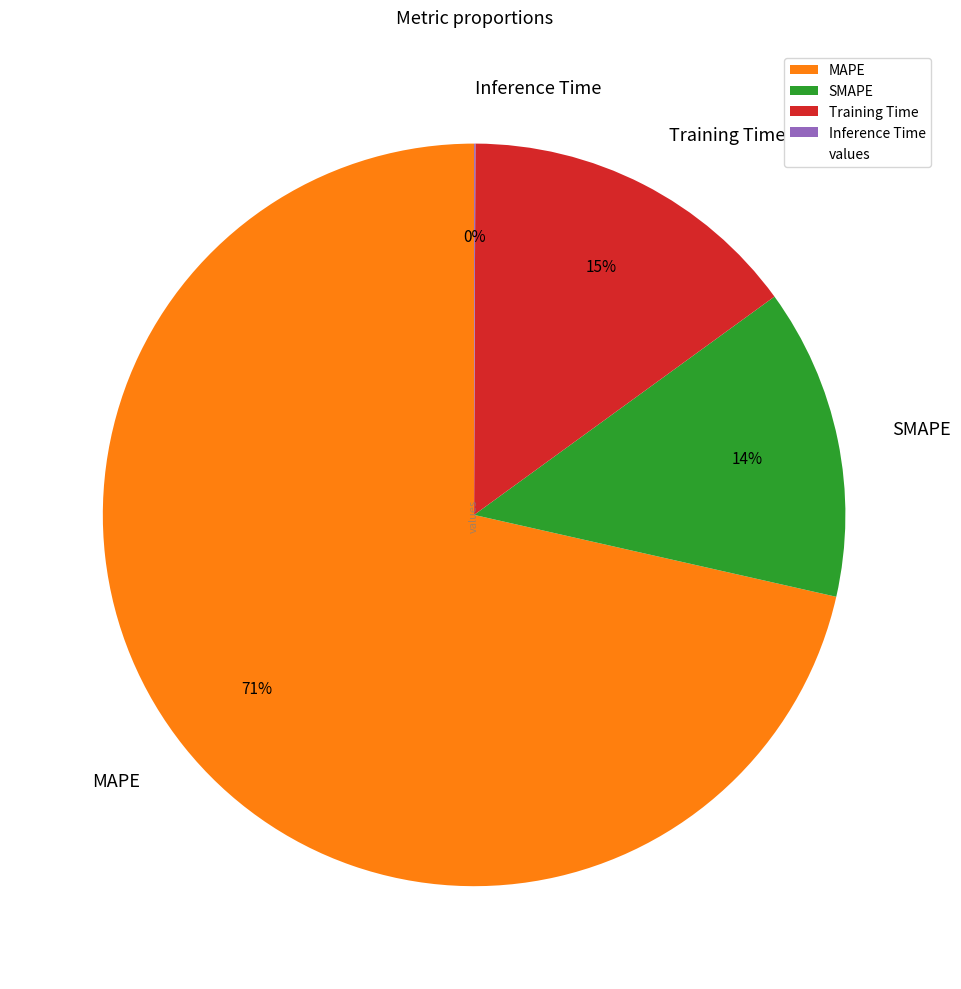

To the nearest percent, what is the difference between the largest and smallest slice percentages?

71%